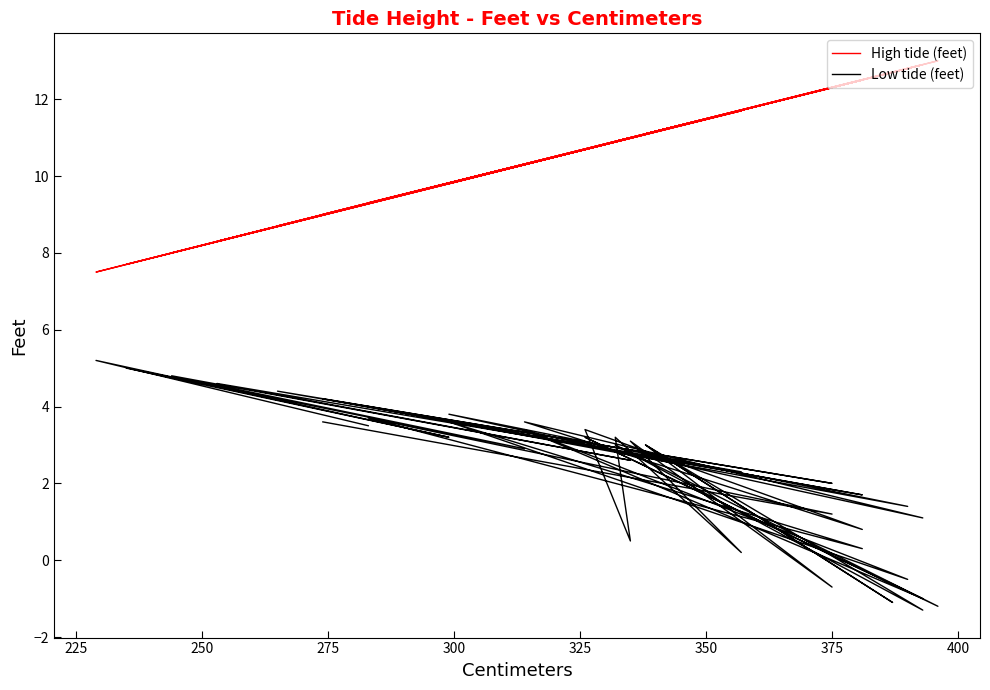

True or false: High tide (feet) and Low tide (feet) intersect in this chart.

False